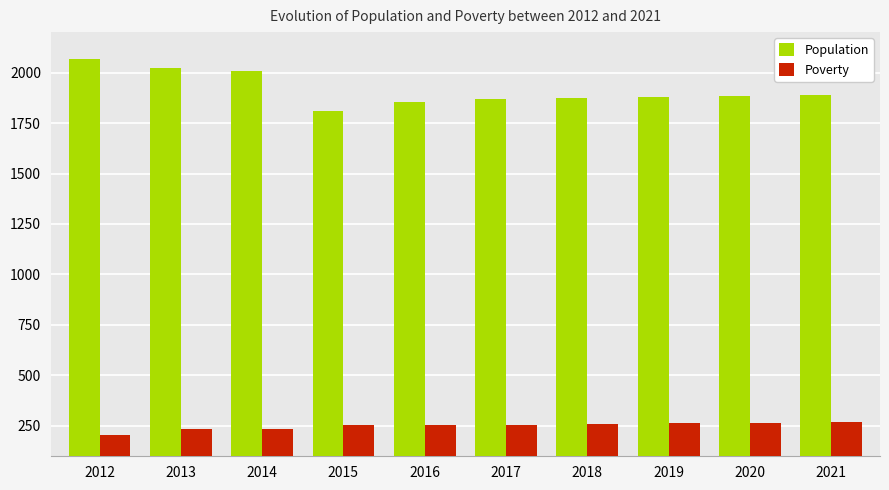

Is the value of Population at 2018 greater than the value of Poverty at 2013?

Yes